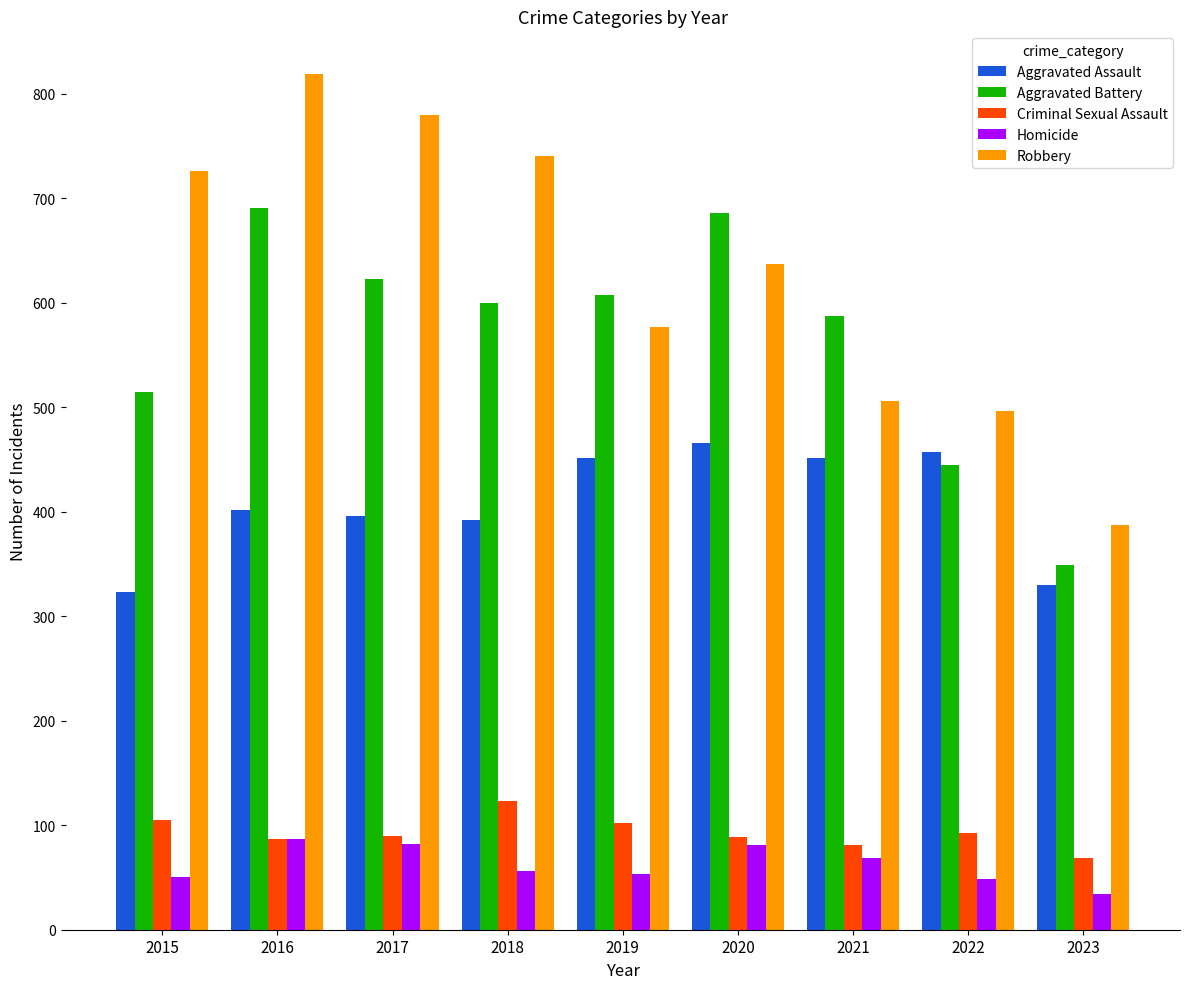

The Aggravated Battery series shows 600 at 2018. True or false?

True